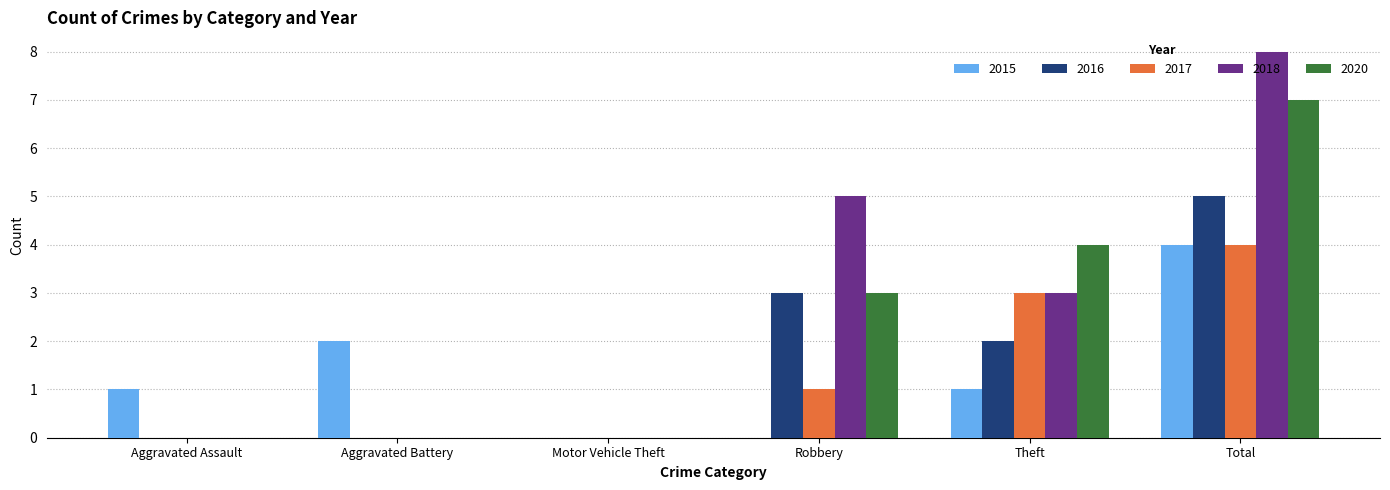

The 2015 series shows 0 at Motor Vehicle Theft. True or false?

True